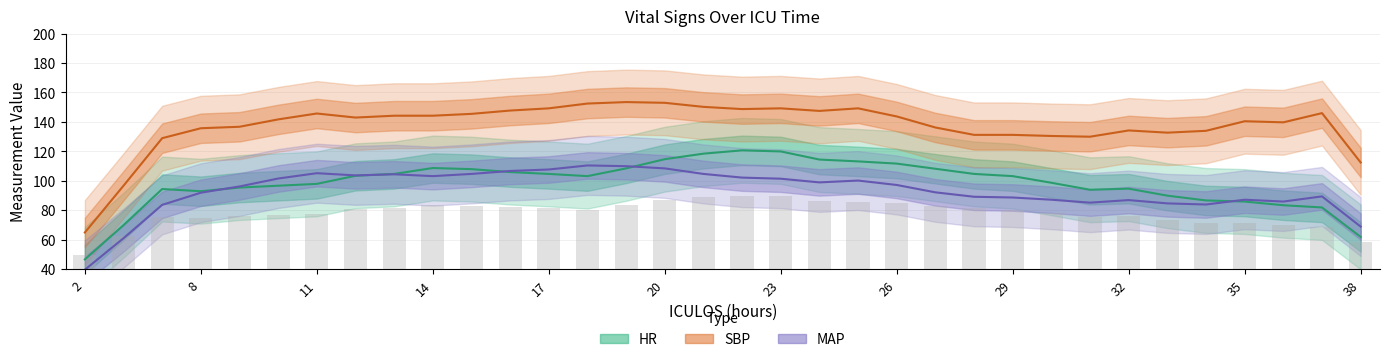

The HR series shows 113.0 at 26. True or false?

True